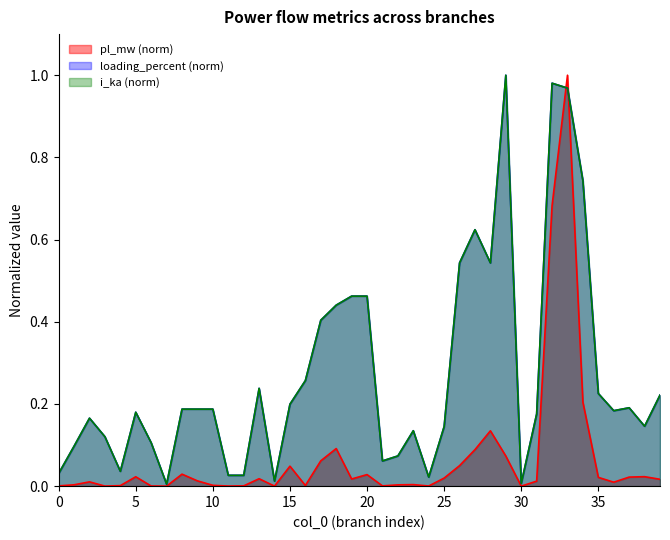

Where is the first local minimum for i_ka?

4